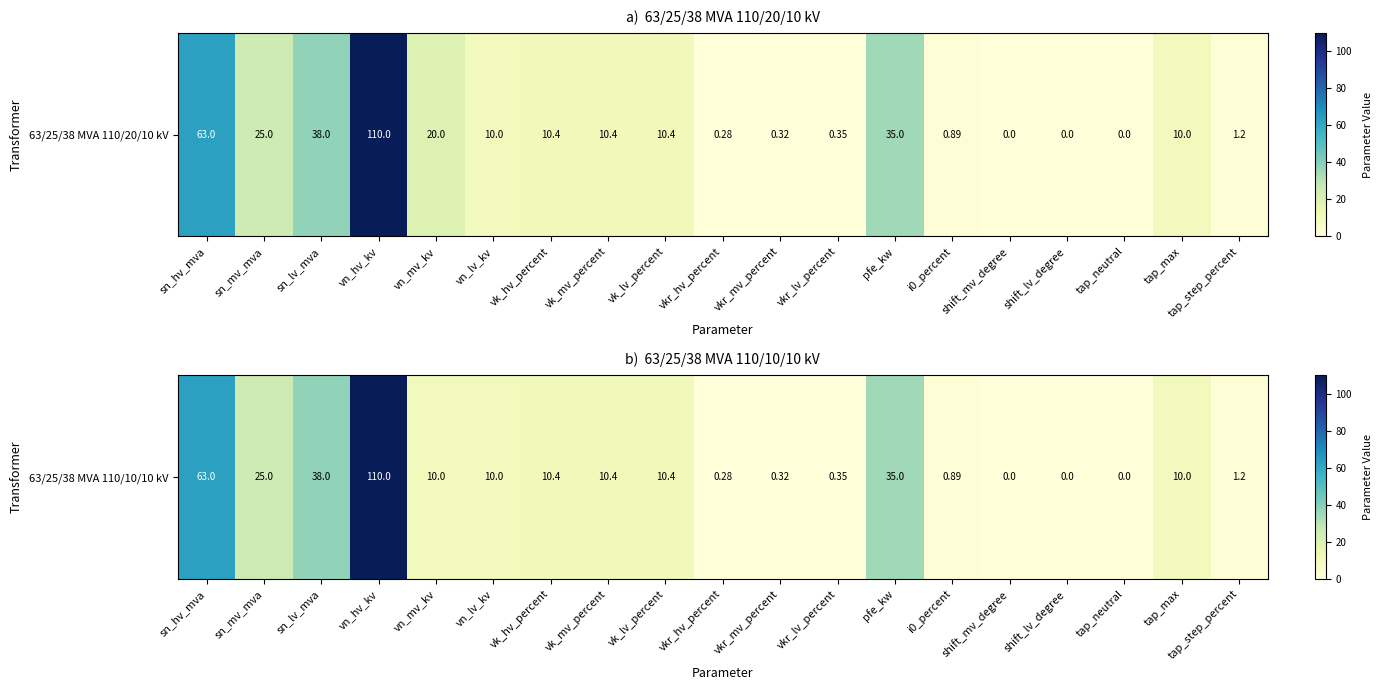

The value at sn_mv_mva is 25.0. True or false?

True